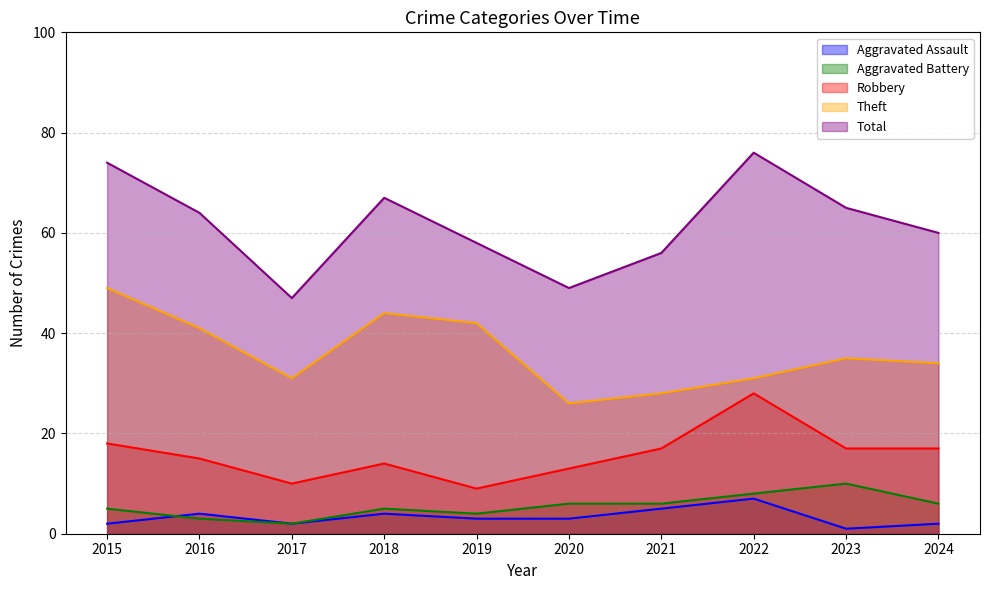

How many data points in Total are less than 64?

5